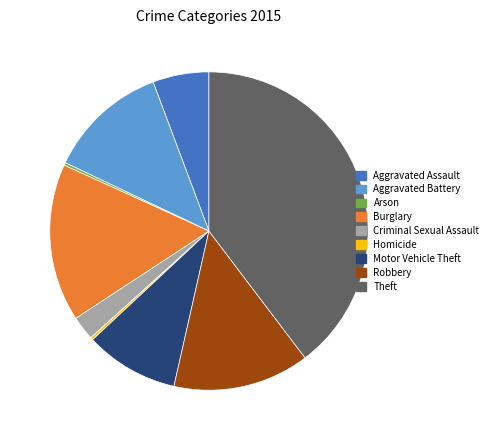

True or false: Criminal Sexual Assault accounts for 2% of the total.

True